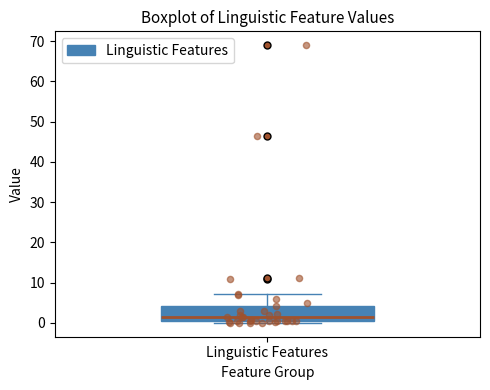

Transcribe this box plot: give where the median line is, the range the box spans, and where the two whiskers end, as read against the y-axis. The values are not printed on the chart, so give them approximately, as read against the axis.

median 1, box 0 to 4, whiskers 0 (just below the box's lower edge) to 7